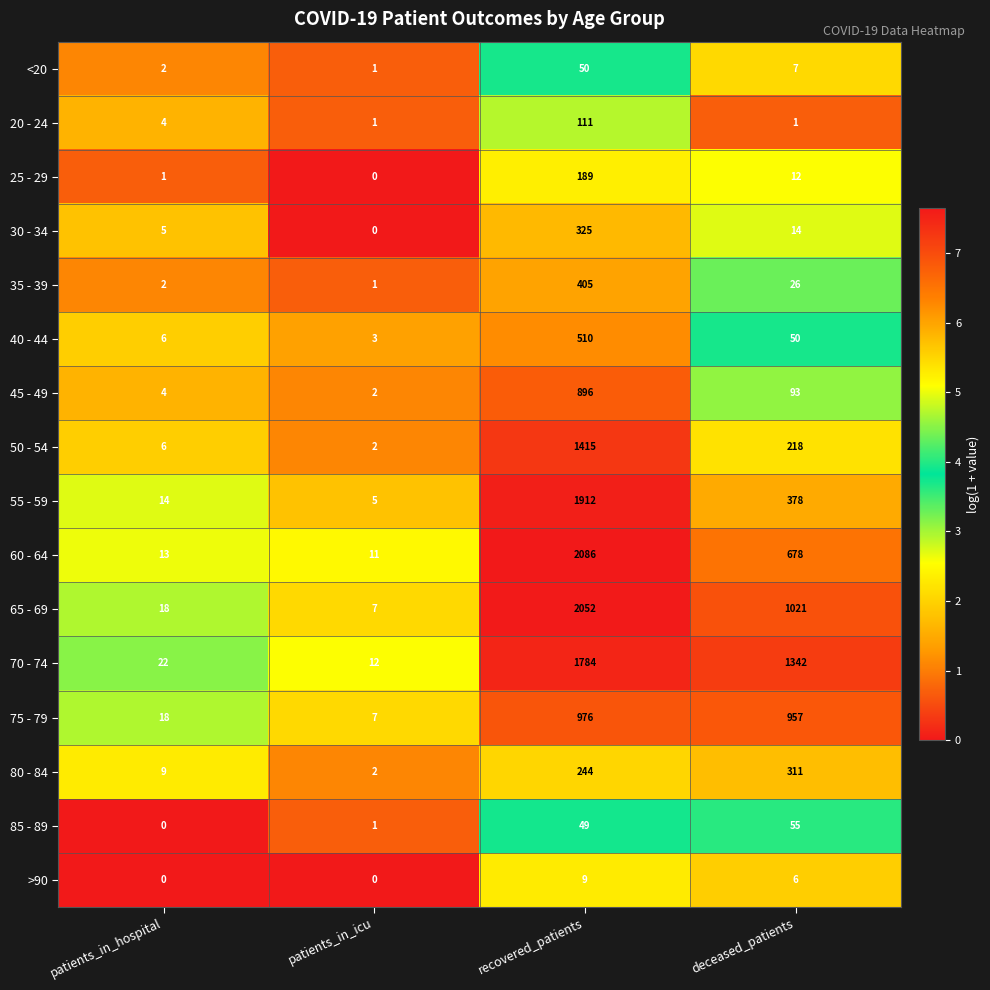

Rank the series by their maximum value, from highest to lowest.

60 - 64, 65 - 69, 55 - 59, 70 - 74, 50 - 54, 75 - 79, 45 - 49, 40 - 44, 35 - 39, 30 - 34, 80 - 84, 25 - 29, 20 - 24, 85 - 89, <20, >90